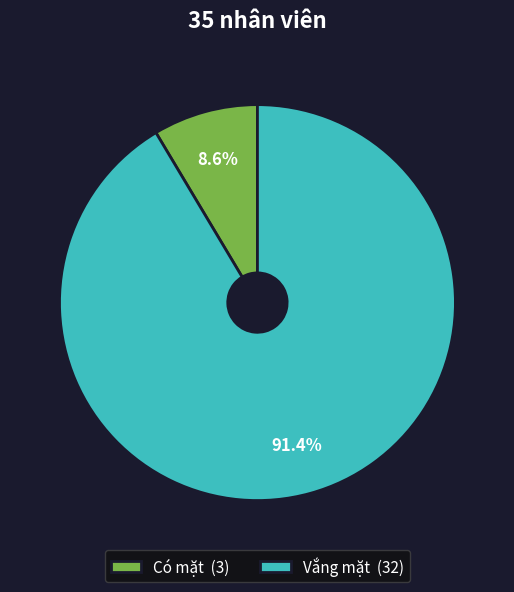

What portion of the pie excludes Có mặt?

91.4%